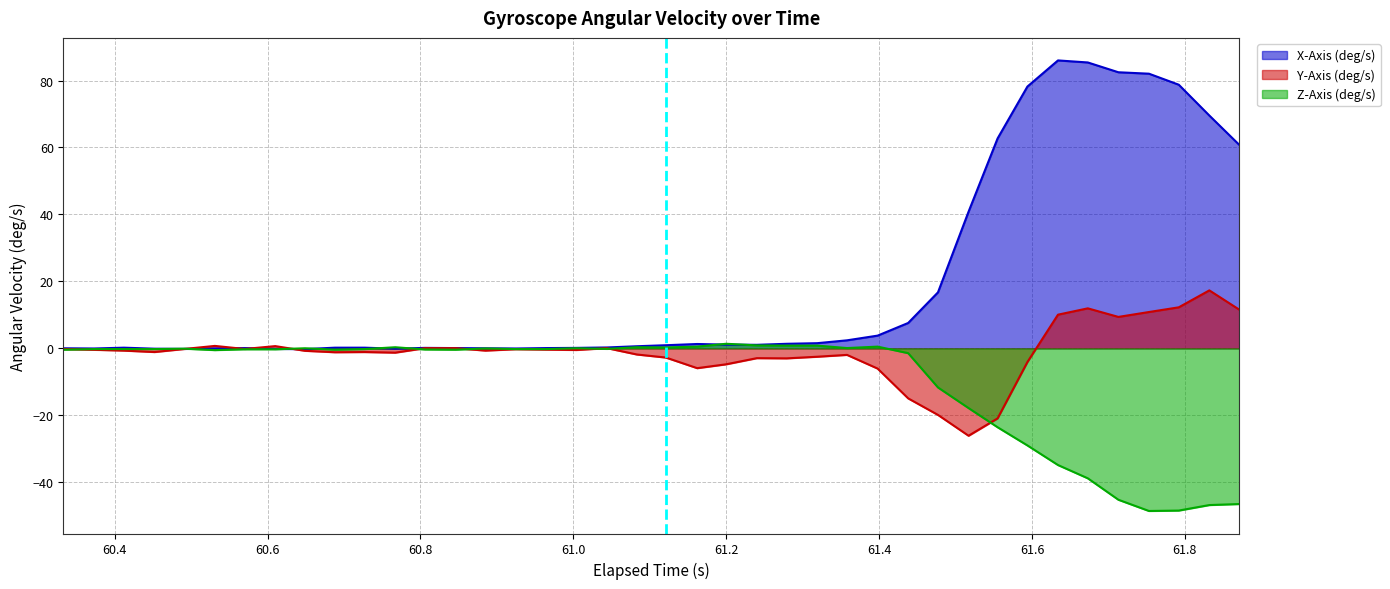

Rank the series by their average value, from lowest to highest.

Z-Axis (deg/s), Y-Axis (deg/s), X-Axis (deg/s)